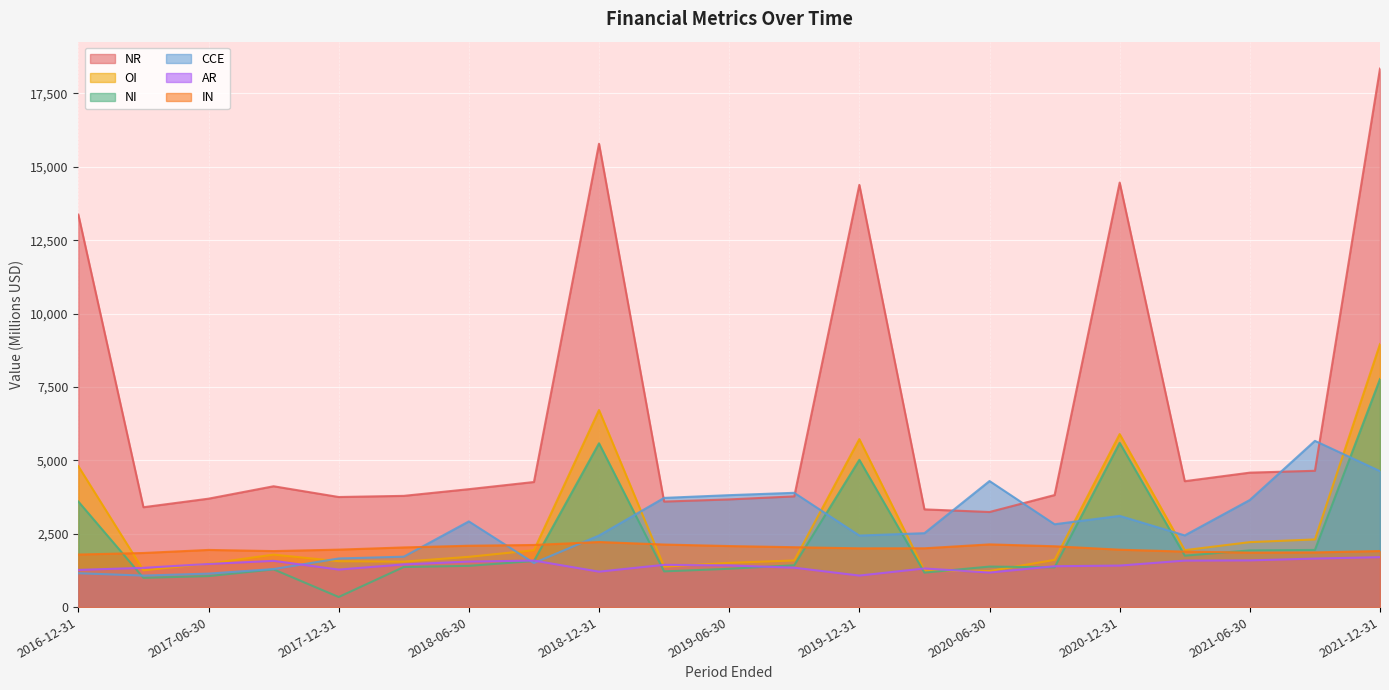

What is the value of the NI point at the 4th from the left?

1285